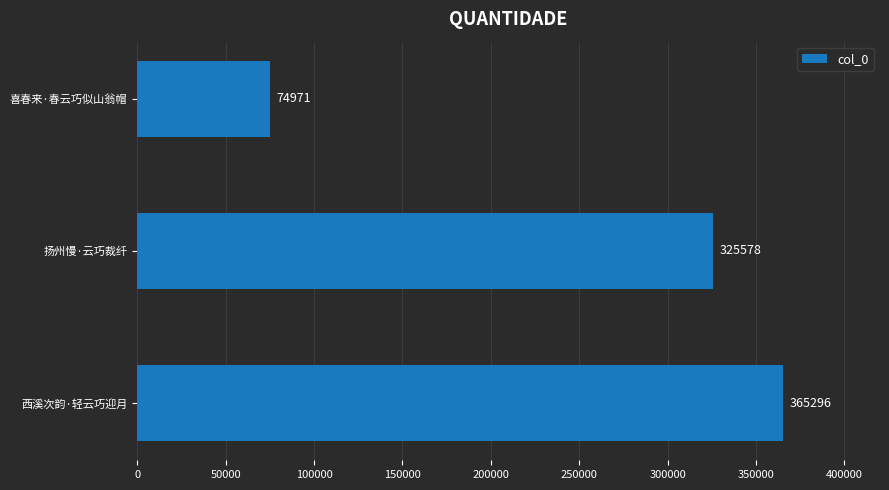

Reading top to bottom, extract all data points from this chart.

74971	325578	365296